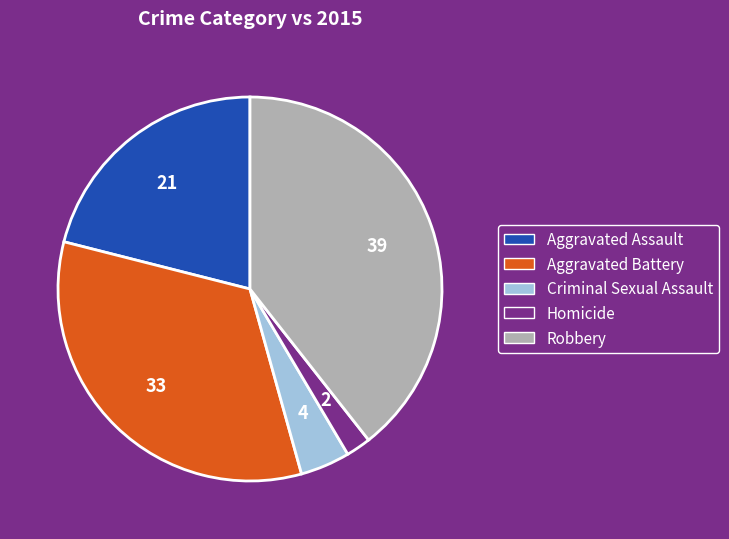

Between Homicide and Criminal Sexual Assault, which is larger?

Criminal Sexual Assault